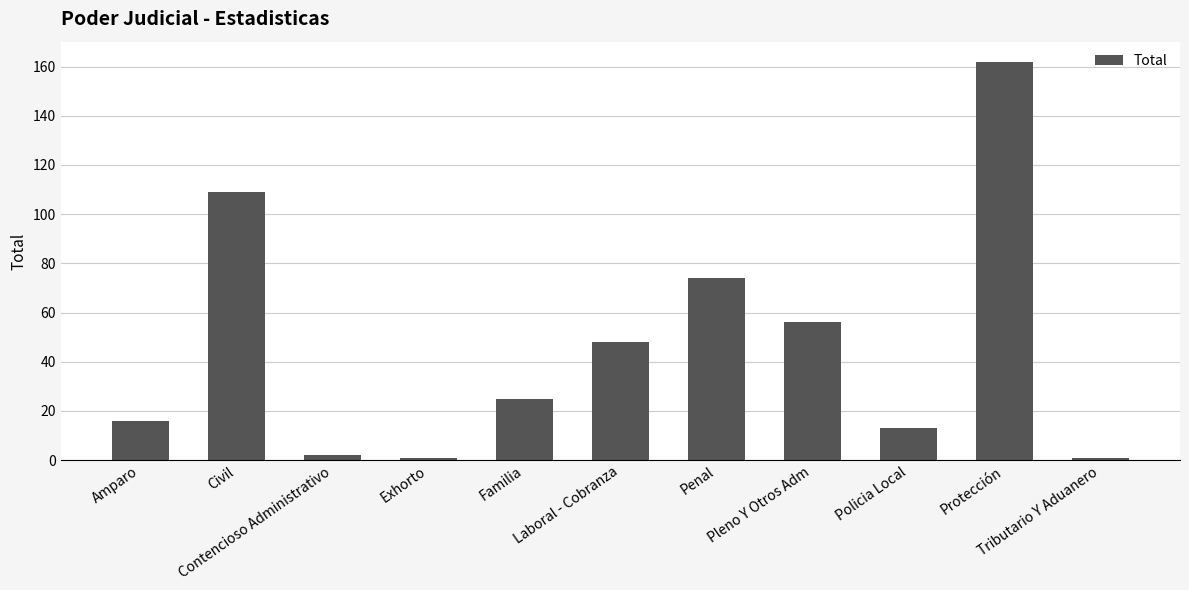

Does the chart contain any negative values?

No